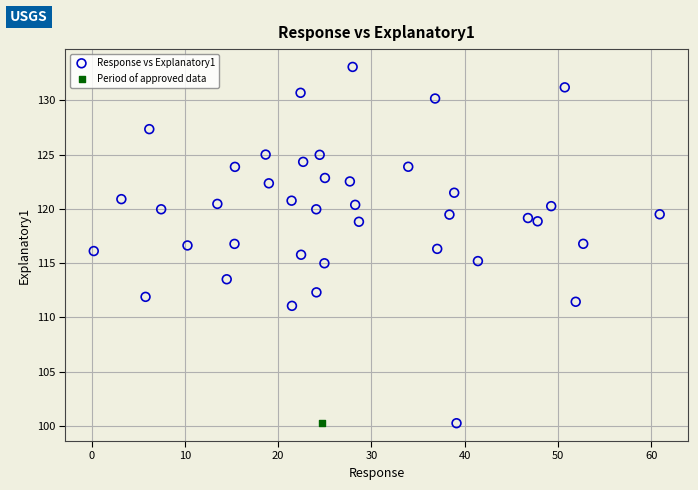

What are all the series names shown in the legend?

Response vs Explanatory1, Period of approved data